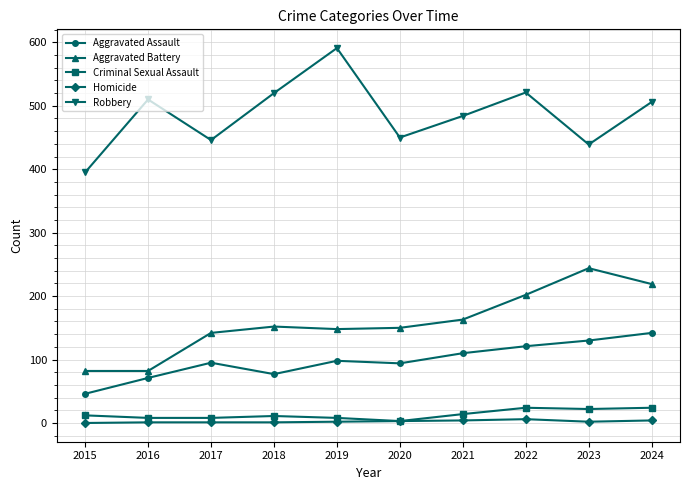

True or false: Robbery has more than 2 points higher than both neighbors.

True